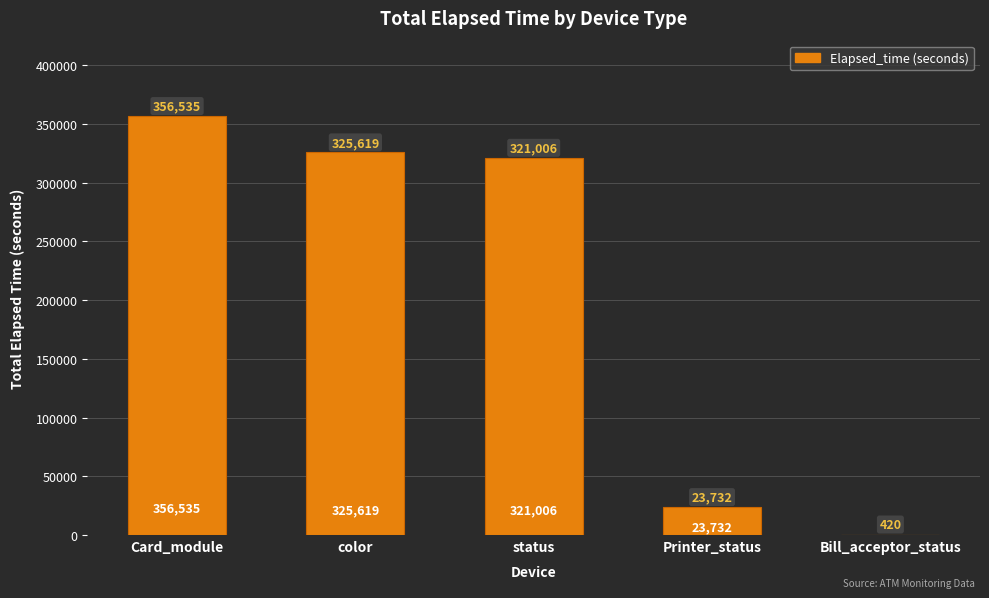

What is the sum of all values?

1027312